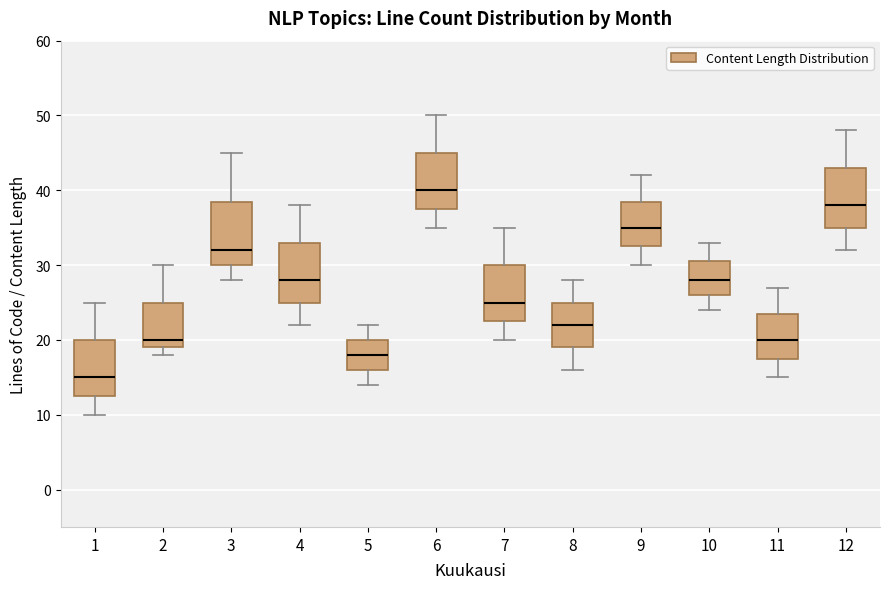

Reading left to right, transcribe this box plot: for each box, give where its median line is, the range the box spans, and where its two whiskers end, as read against the y-axis. The values are not printed on the chart, so give them approximately, as read against the axis.

1: median 15, box 13 to 20, whiskers 10 to 25
2: median 20, box 19 to 25, whiskers 18 to 30
3: median 32, box 30 to 39, whiskers 28 to 45
4: median 28, box 25 to 33, whiskers 22 to 38
5: median 18, box 16 to 20, whiskers 14 to 22
6: median 40, box 38 to 45, whiskers 35 to 50
7: median 25, box 23 to 30, whiskers 20 to 35
8: median 22, box 19 to 25, whiskers 16 to 28
9: median 35, box 33 to 39, whiskers 30 to 42
10: median 28, box 26 to 31, whiskers 24 to 33
11: median 20, box 18 to 24, whiskers 15 to 27
12: median 38, box 35 to 43, whiskers 32 to 48